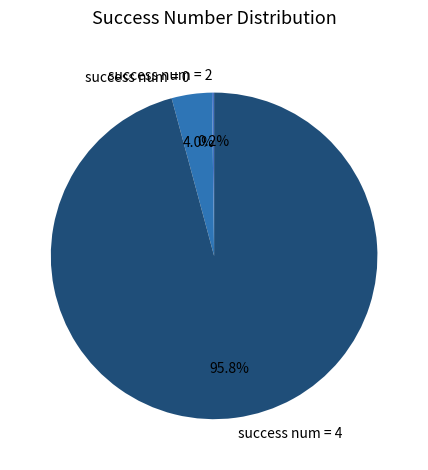

What is the majority slice?

success num = 4